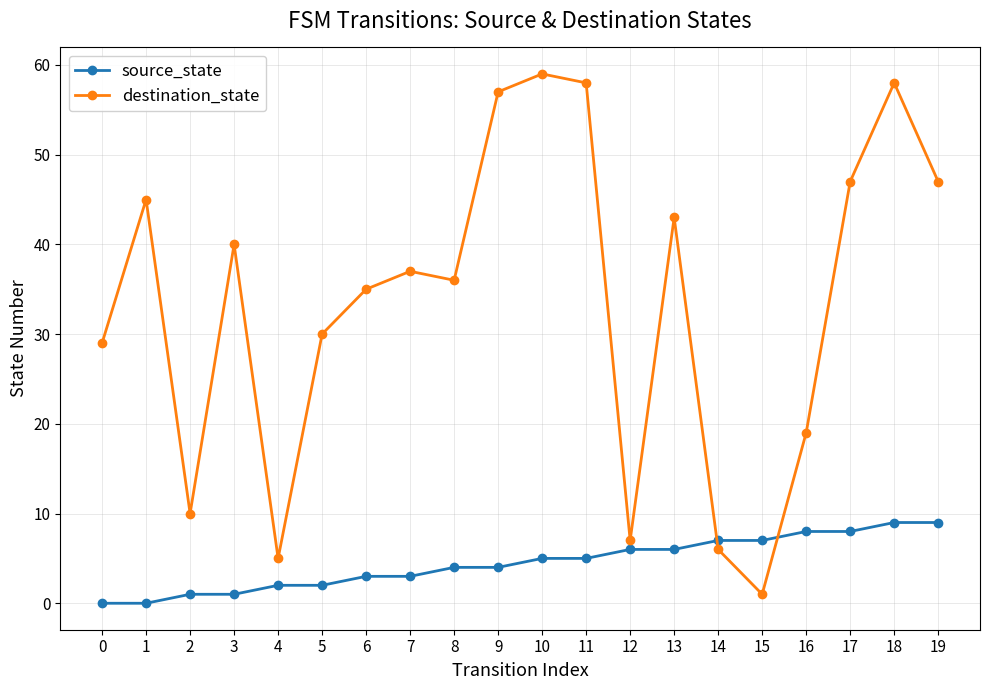

Rank the series by their average value, from lowest to highest.

source_state, destination_state